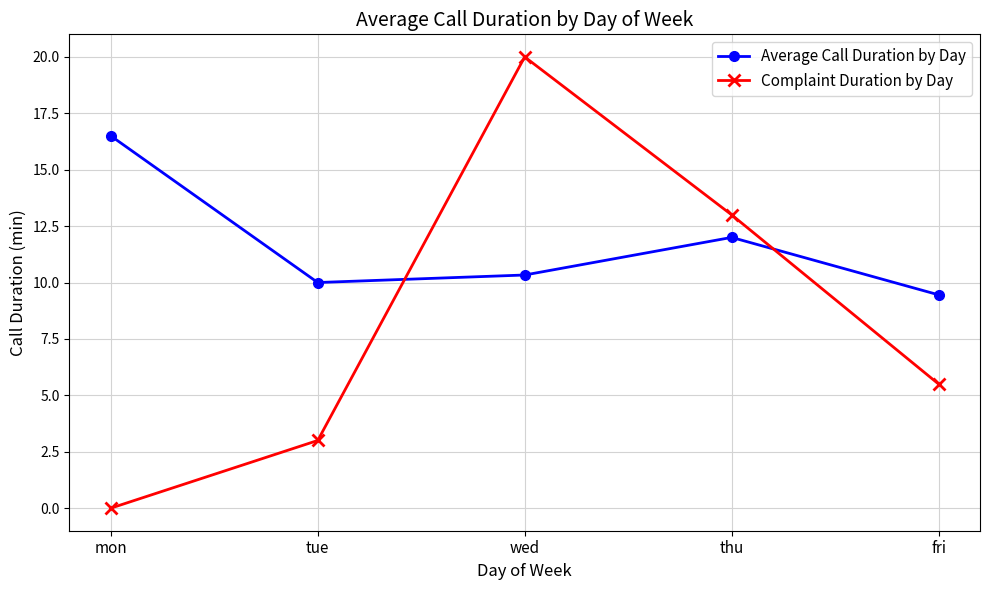

What is the label of the 4th point from the left?

thu